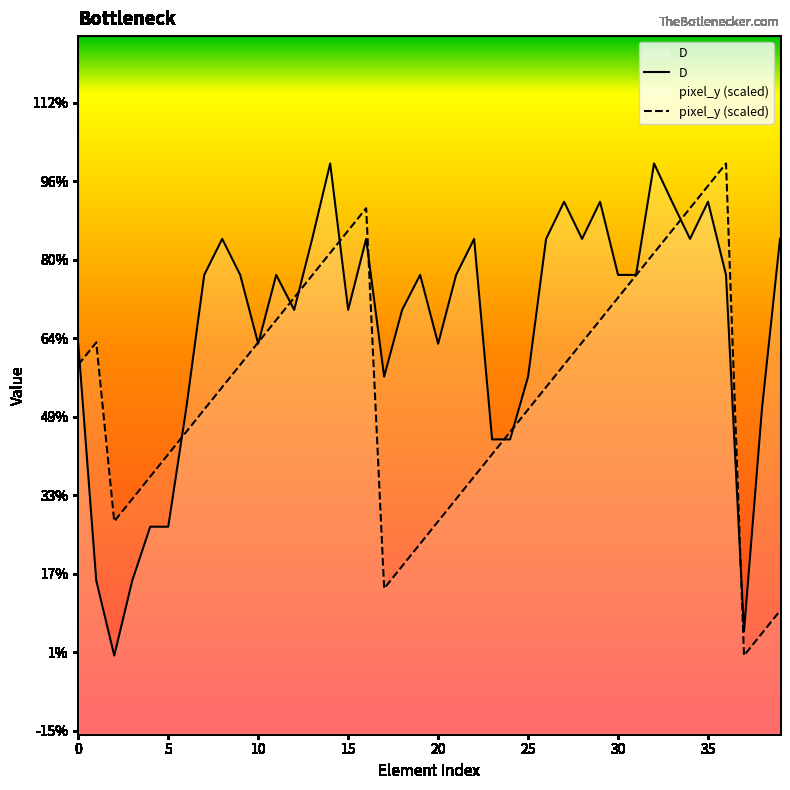

Which series has the largest range (max minus min)?

D